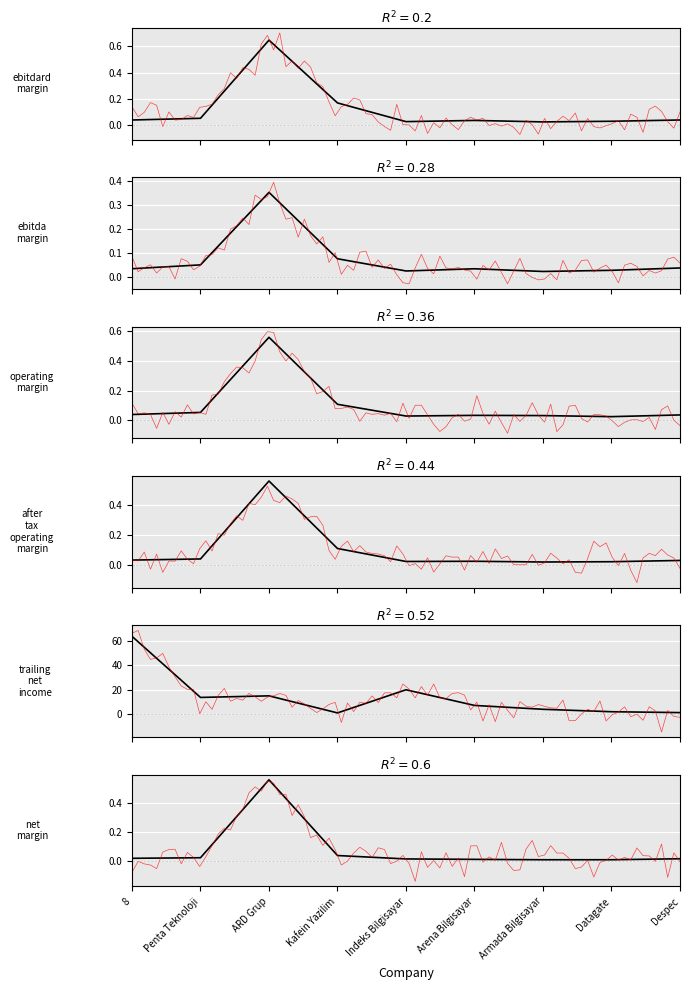

The value of trailing_net_income at ARD Grup is 24.1. True or false?

False